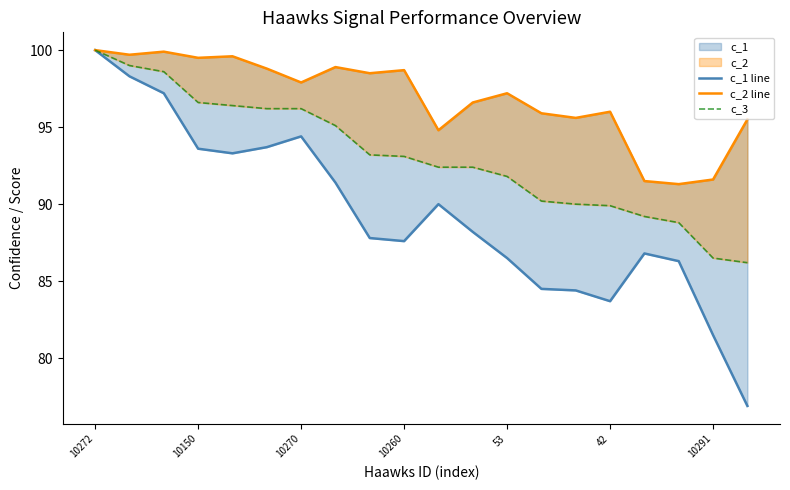

What is the label of the 14th point from the left?

13